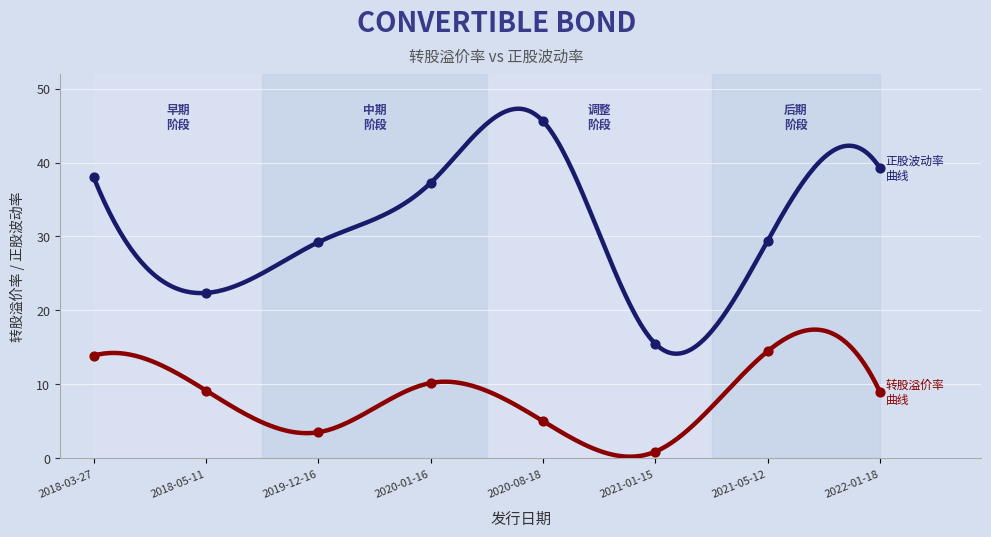

What is the total value across all series at 2020-08-18?

50.6